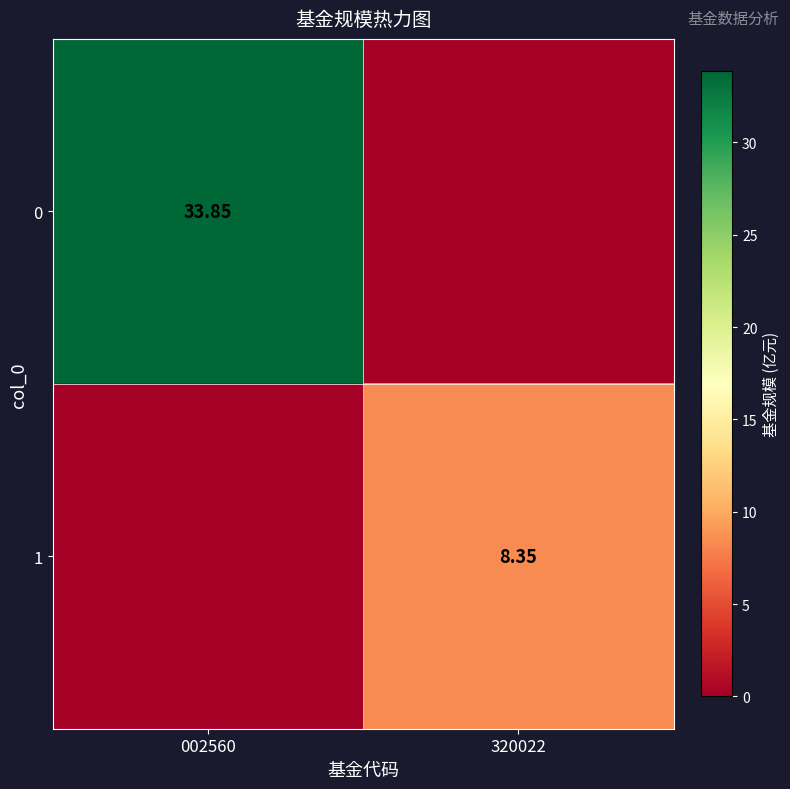

What is the difference between the 0 values at 320022 and 002560?

33.9